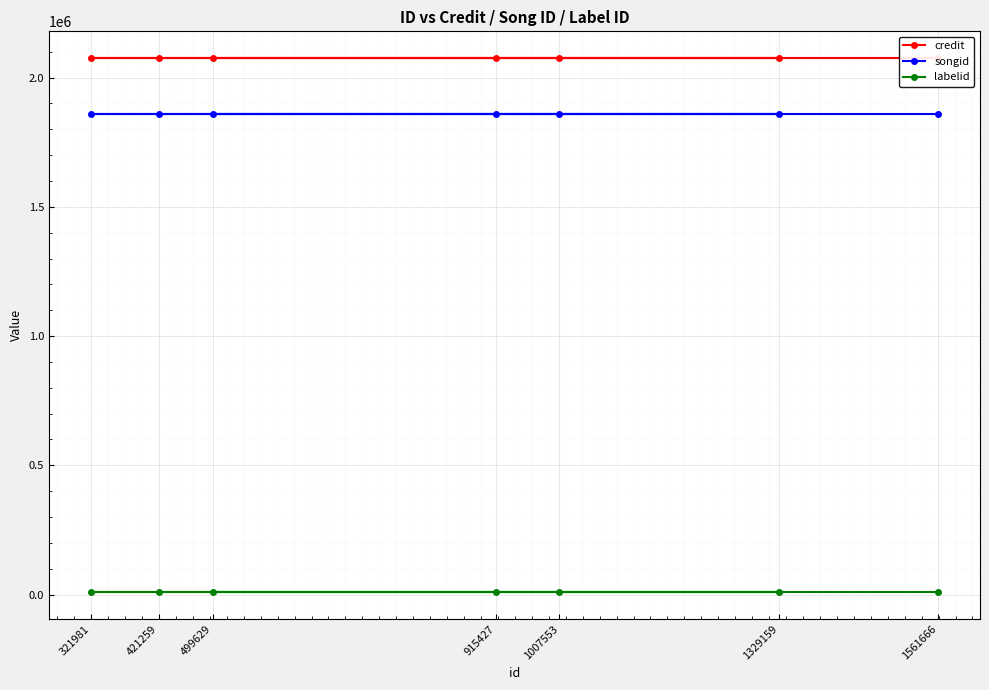

What is the label of the 2nd point from the right?

1329159